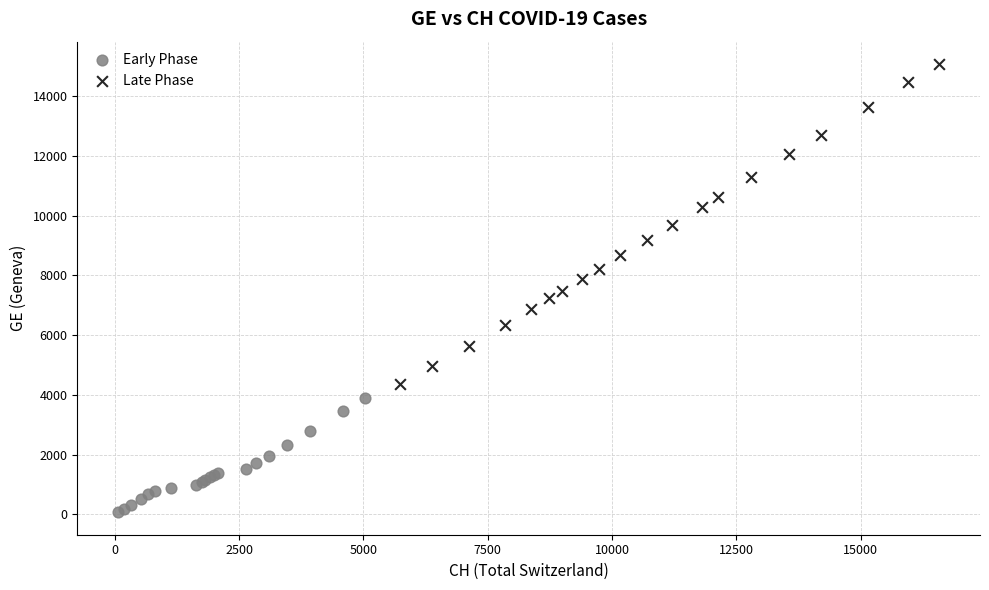

Which series has the widest spread of Y values?

Late Phase